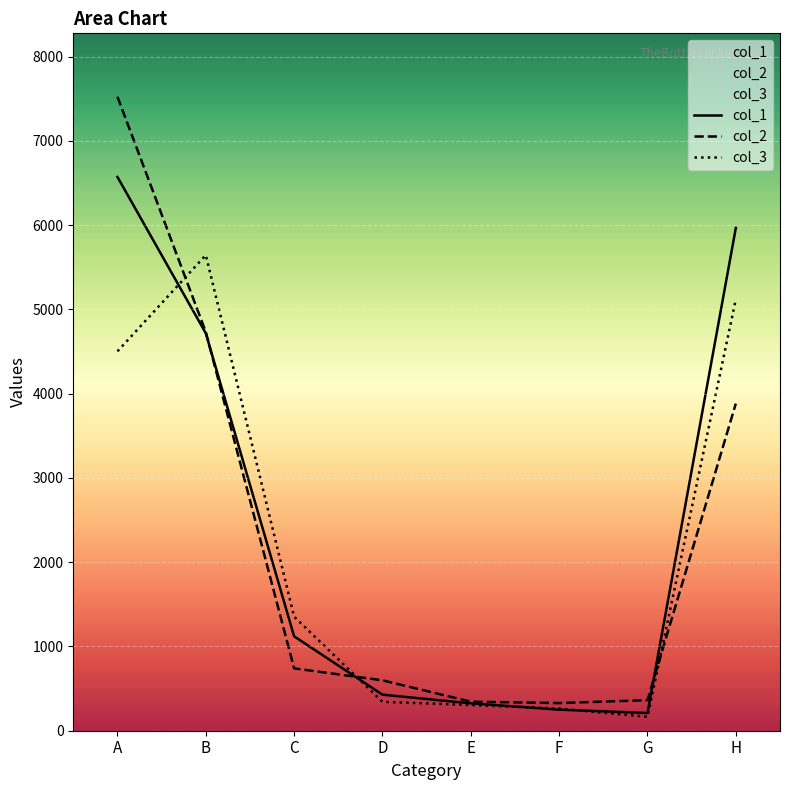

How many lines are shown in the chart?

3